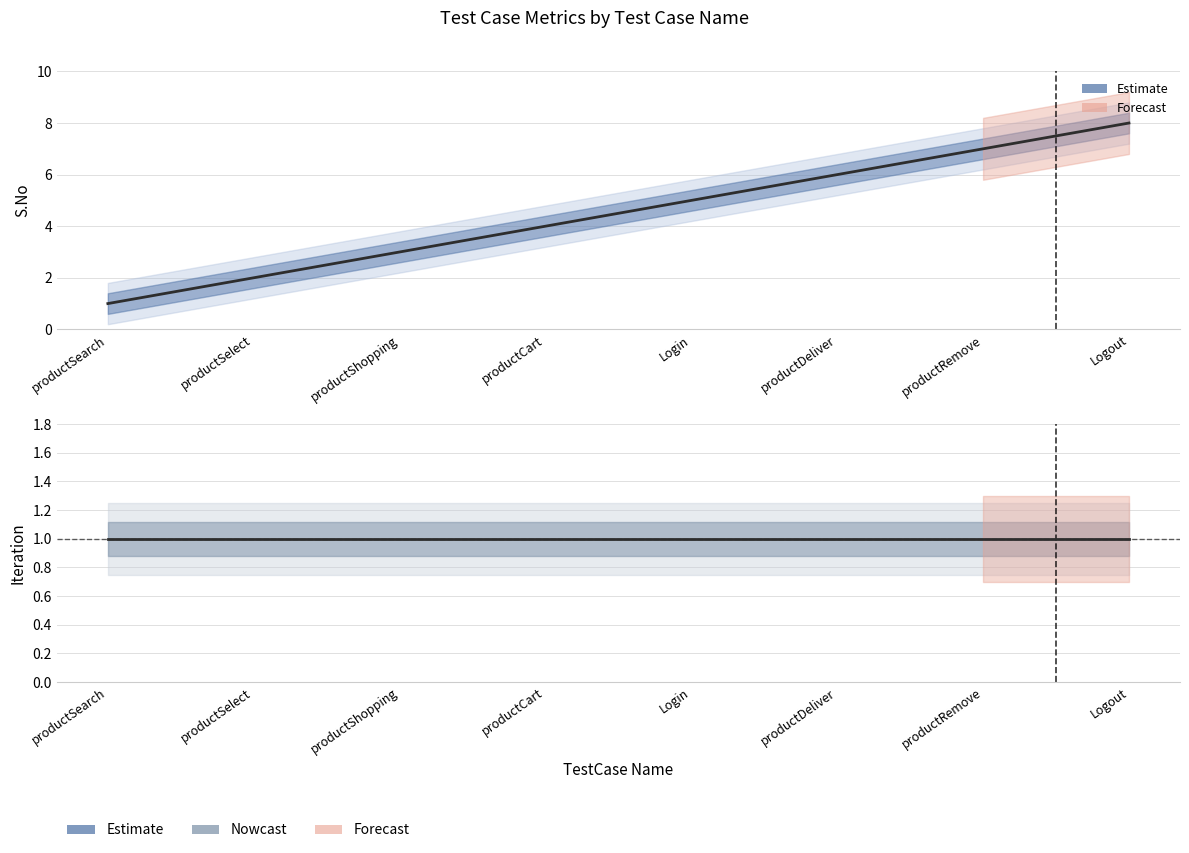

At Logout, list the series in order from largest to smallest.

S.No (Estimate), Iteration (Estimate)